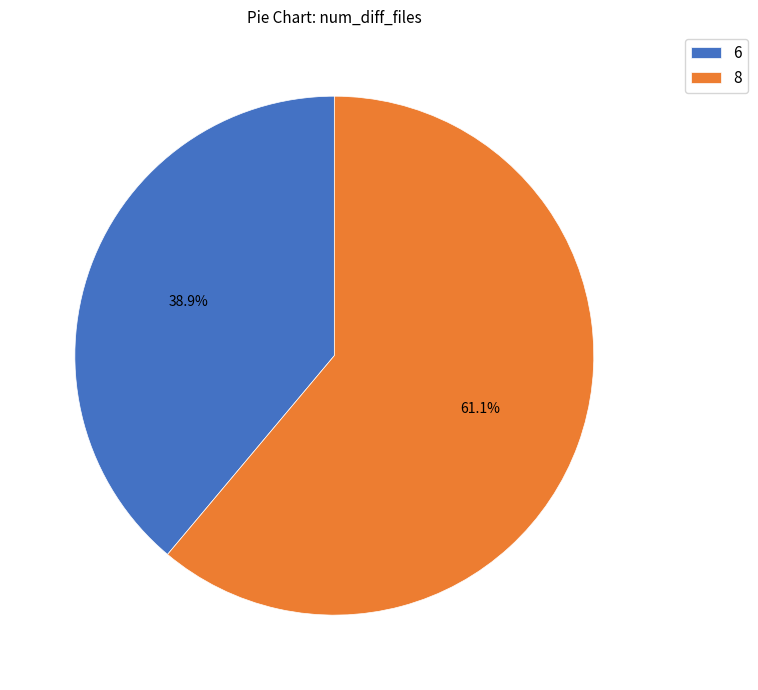

What percentage is NOT represented by 6?

61.1%